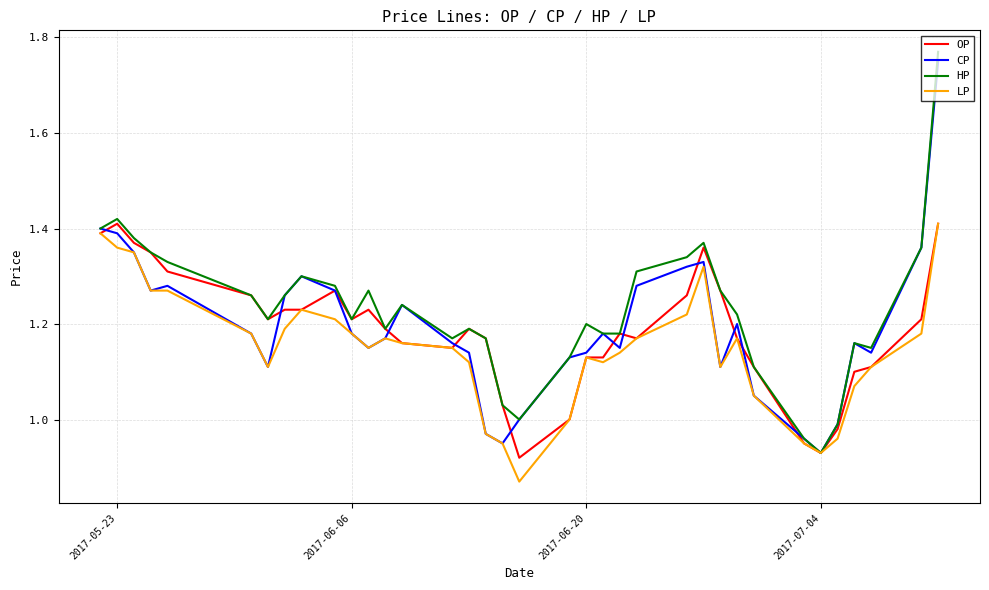

What is the difference between the maximum and minimum values in the CP series?

0.8